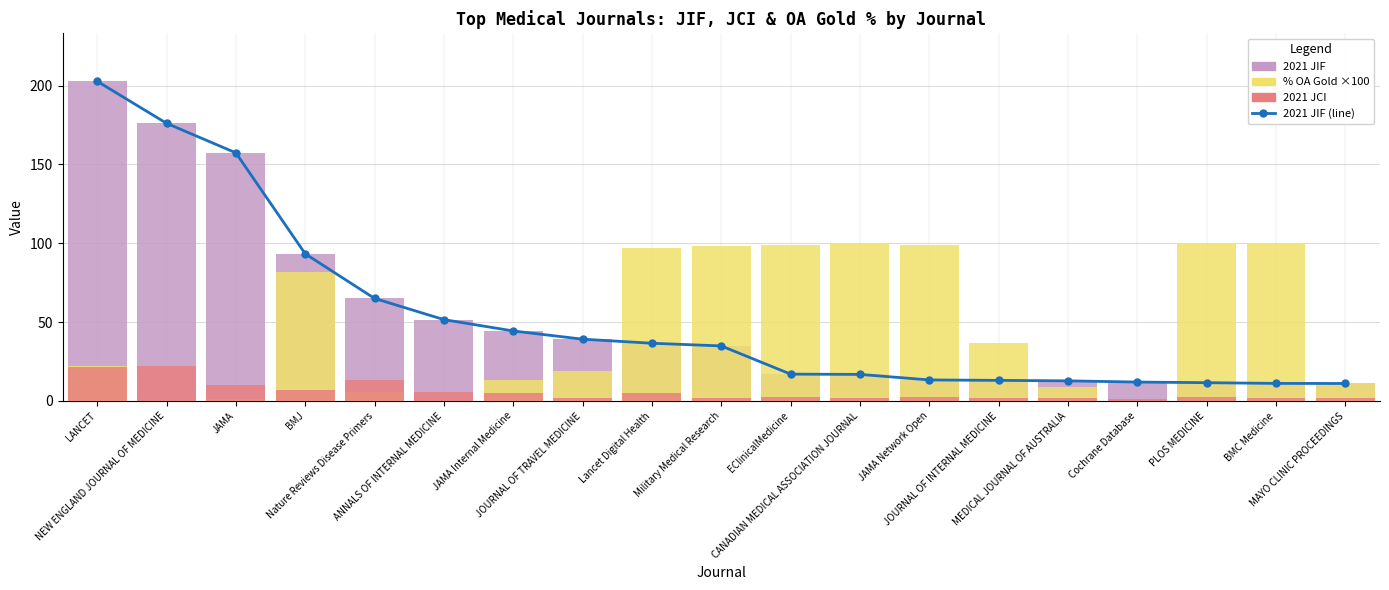

Reading left to right, what are all the values shown in this chart?

2021 JIF (line): 202.7	176.1	157.3	93.3	65.0	51.6	44.4	39.2	36.6	34.9	17.0	16.9	13.4	13.1	12.8	12.0	11.6	11.2	11.1
2021 JIF: 202.7	176.1	157.3	93.3	65.0	51.6	44.4	39.2	36.6	34.9	17.0	16.9	13.4	13.1	12.8	12.0	11.6	11.2	11.1
% OA Gold ×100: 22.1	0.0	1.5	81.9	5.9	0.0	13.2	18.9	97.2	98.5	98.7	99.7	99.1	36.5	8.6	0.1	99.3	99.4	11.6
2021 JCI: 21.8	22.3	10.3	7.2	13.5	6.0	4.8	1.9	5.0	1.9	2.4	2.0	2.6	1.9	1.6	1.3	2.8	2.1	1.6